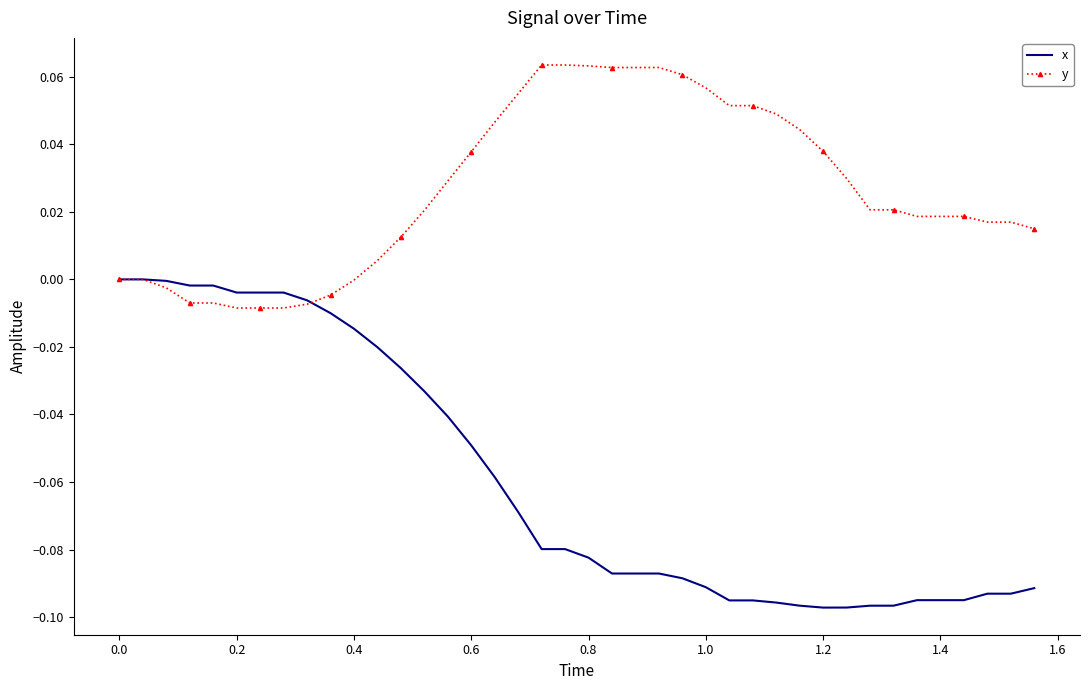

Which series has the largest total across all categories?

y